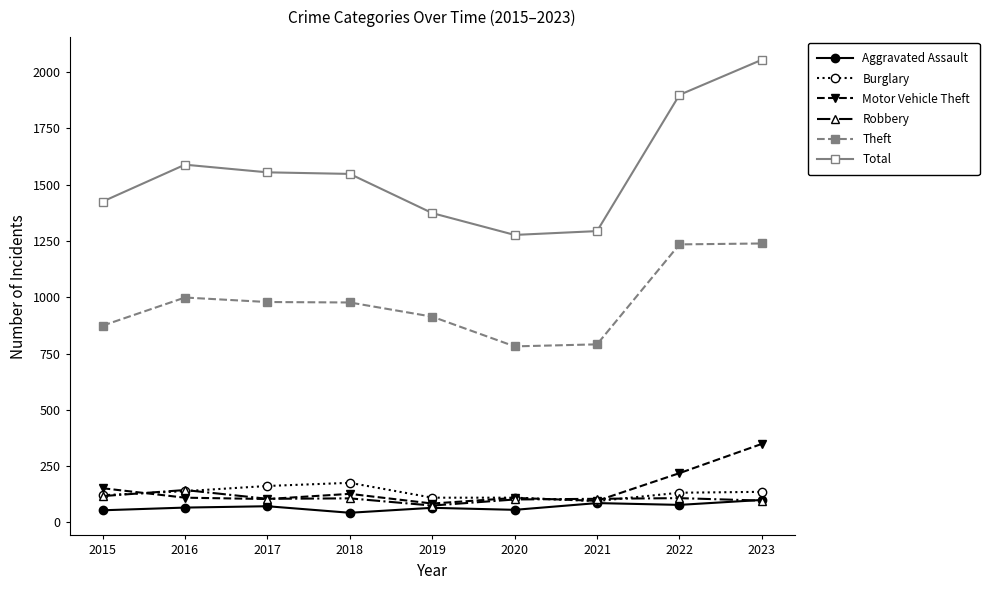

Which series has the widest spread of values?

Total